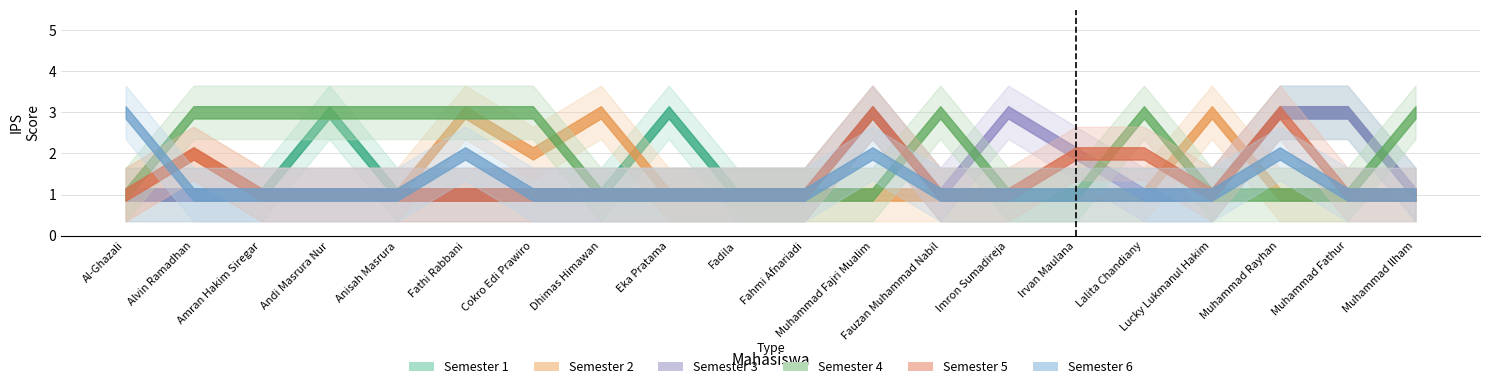

What position from the left is Anisah Masrura?

5